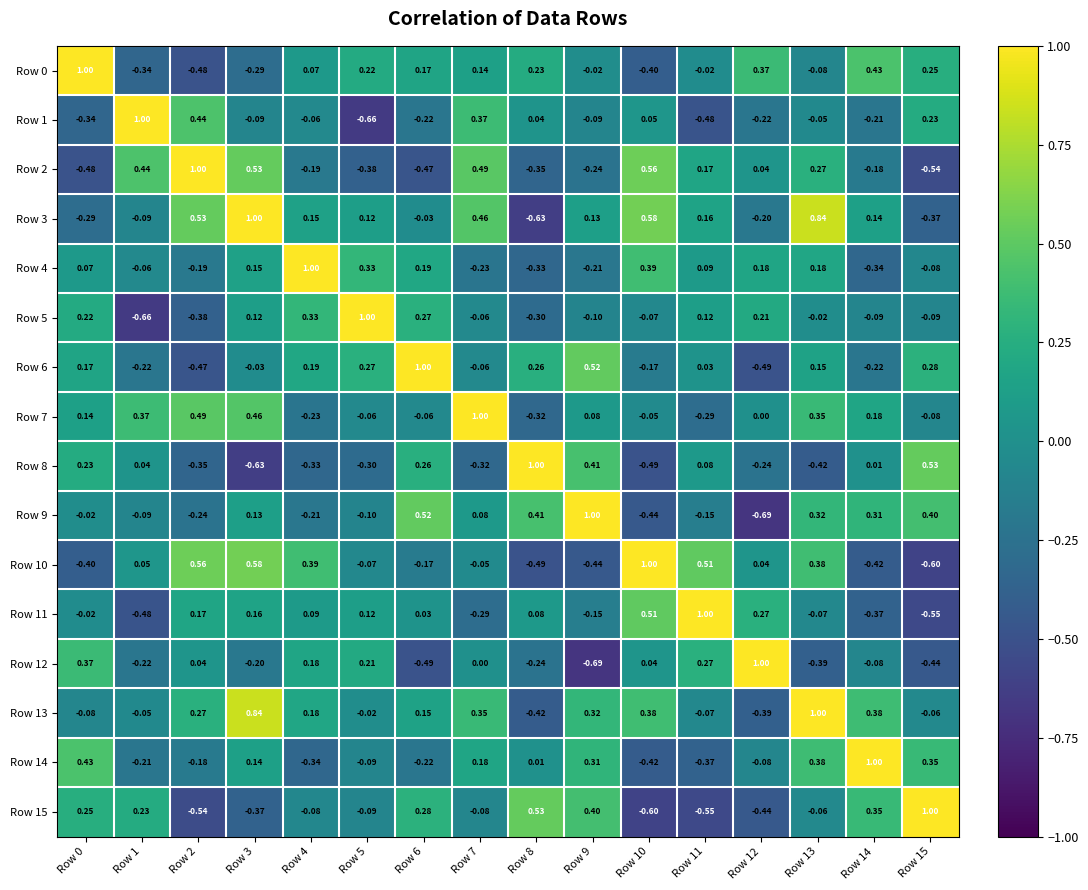

Is the value of Row 11 at Row 12 greater than the value of Row 12 at Row 6?

Yes